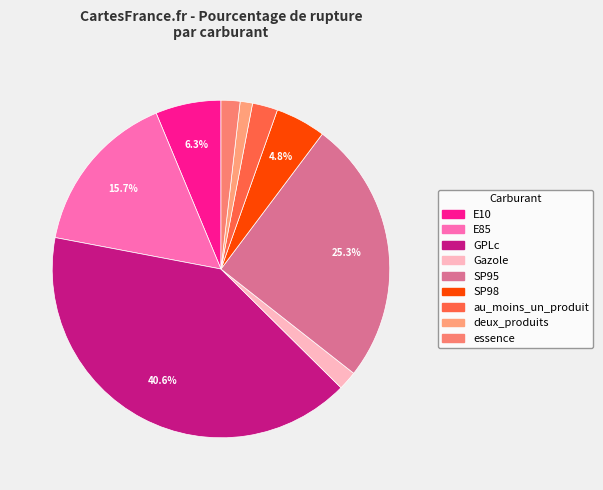

How many segments does this pie chart have?

9